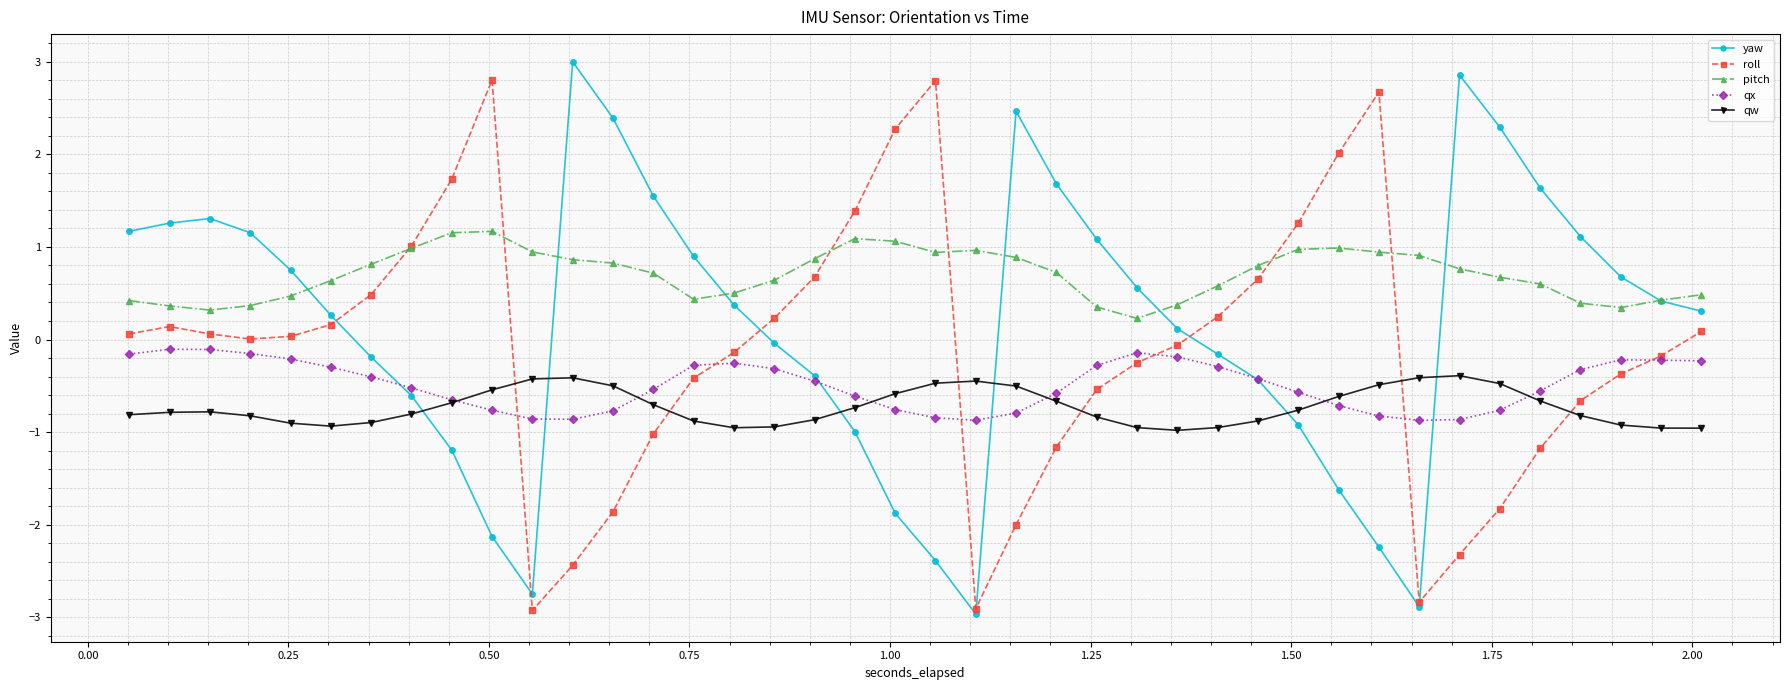

How many interior local peaks does the yaw series have?

4